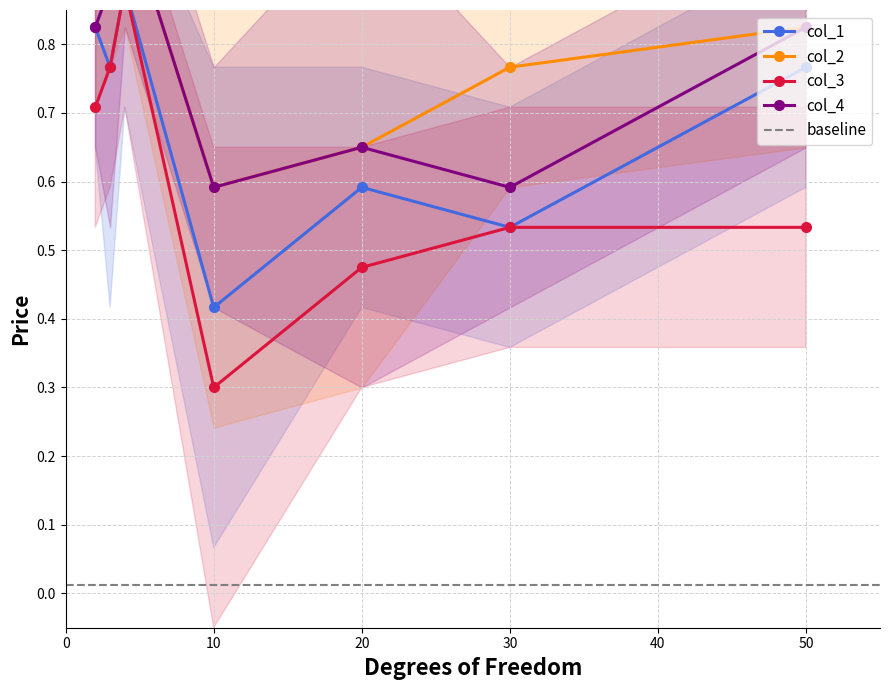

Read the col_3 value at 50.

0.5